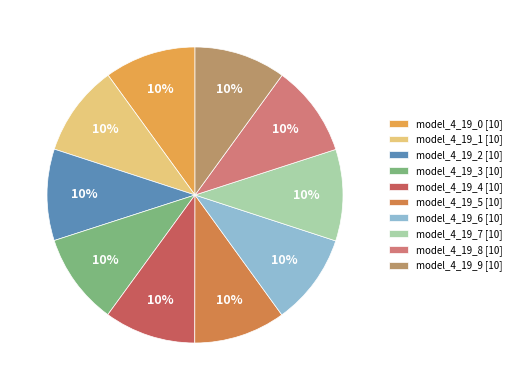

To the nearest percent, what is the combined percentage of model_4_19_4 and model_4_19_0?

20%